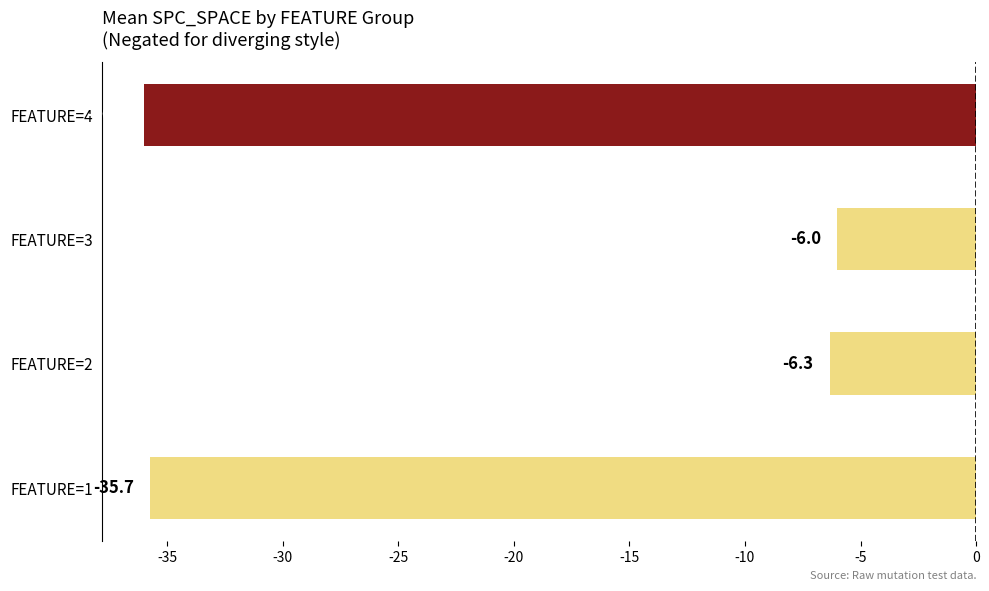

Reading bottom to top, list all the values displayed in this chart.

-35.7	-6.3	-6.0	-36.0